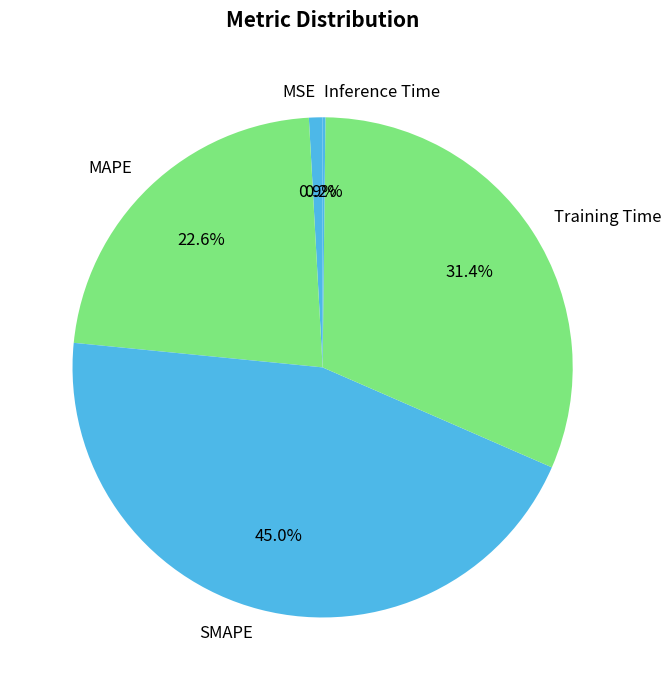

What percentage is NOT represented by Training Time?

68.6%